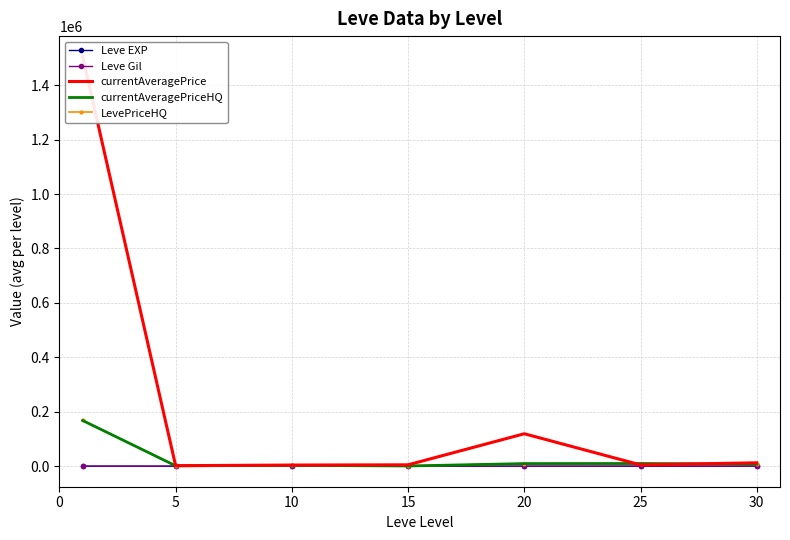

True or false: LevePriceHQ and currentAveragePriceHQ cross at least once.

False